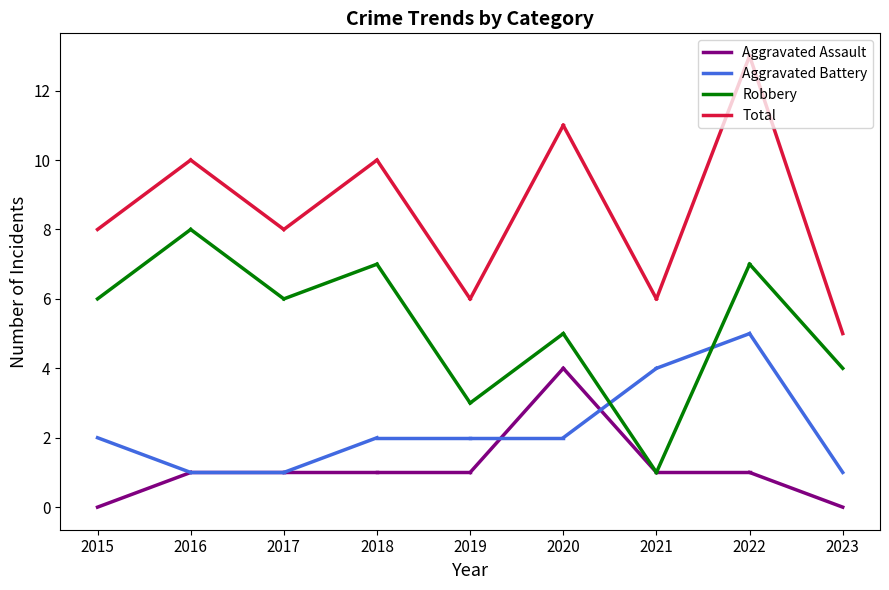

Where does the Aggravated Battery series first go above 2?

2021